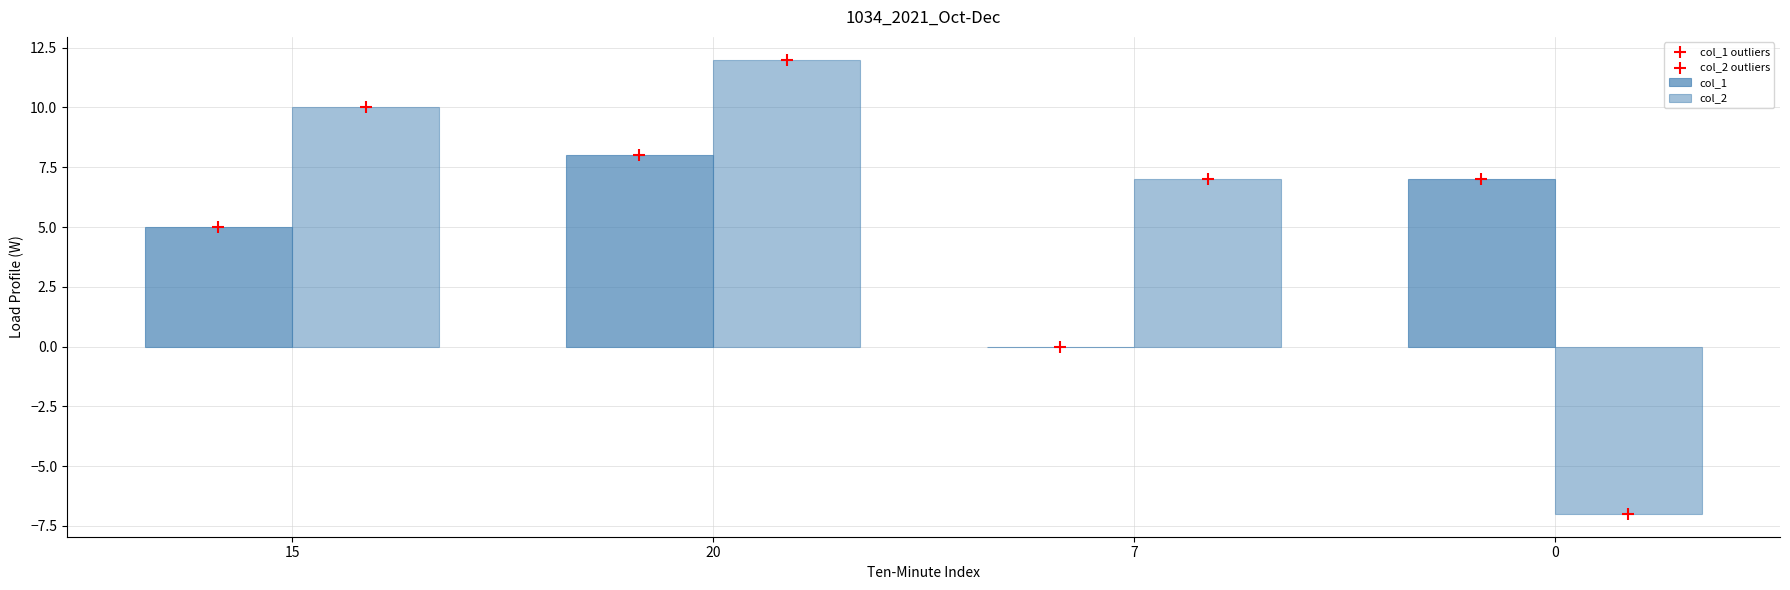

Which series has the largest total across all categories?

col_2